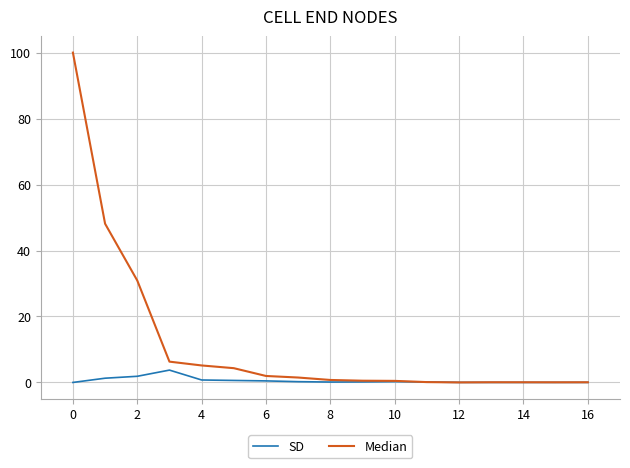

Which series has the largest total across all categories?

Median